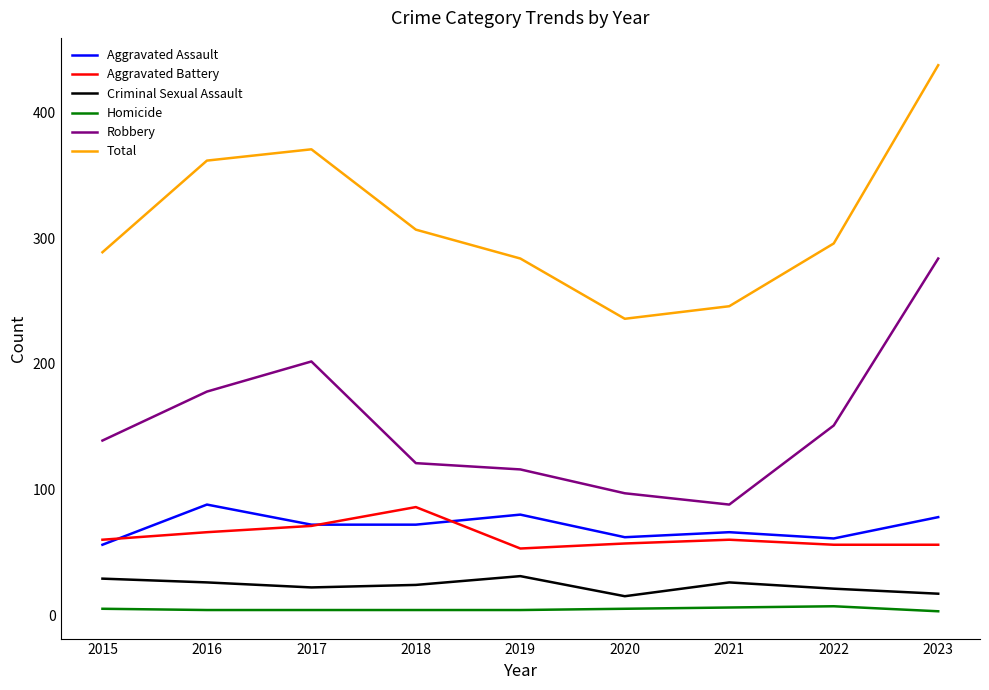

At 2019, list the series in order from largest to smallest.

Total, Robbery, Aggravated Assault, Aggravated Battery, Criminal Sexual Assault, Homicide